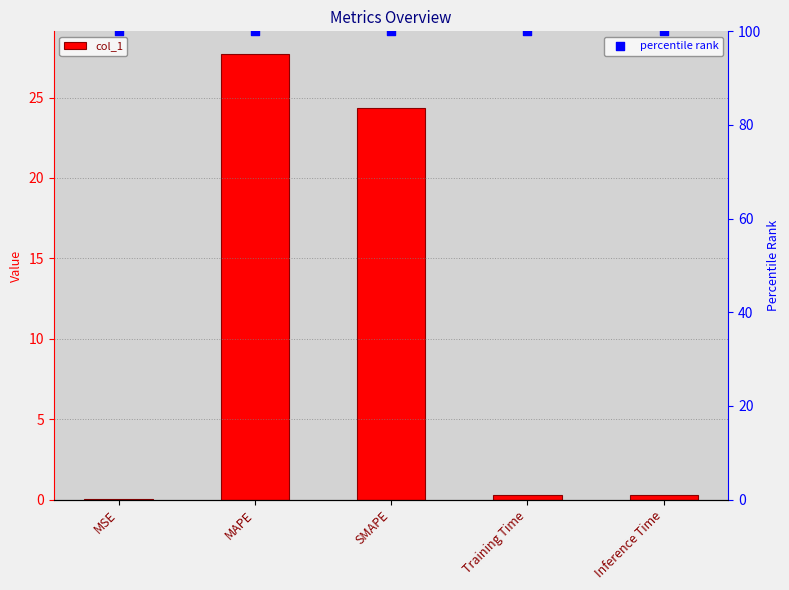

What are all the series names shown in the legend?

col_1, percentile rank